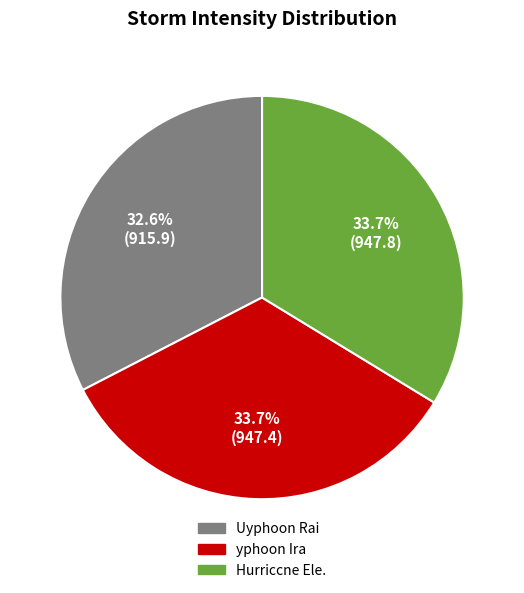

What is the ratio of the value at Uyphoon Rai to the value at yphoon Ira?

1.0